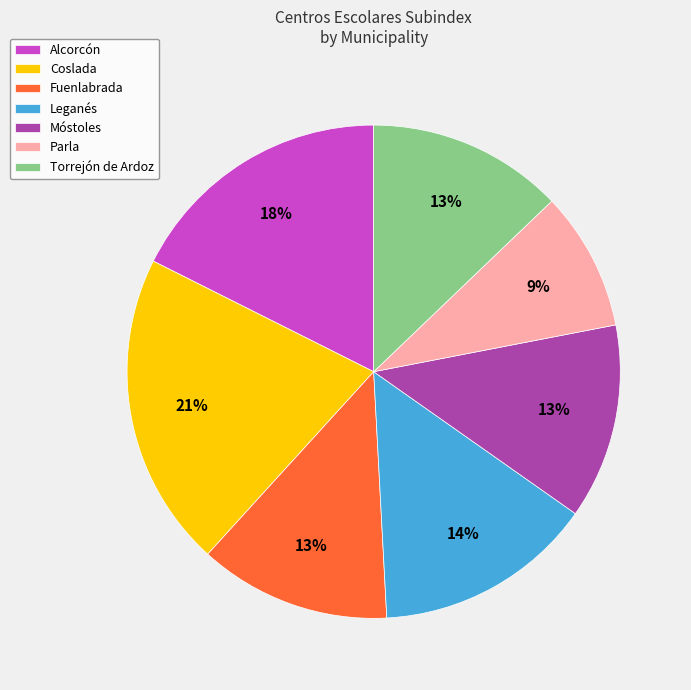

Is there any slice that represents more than half of the pie?

No